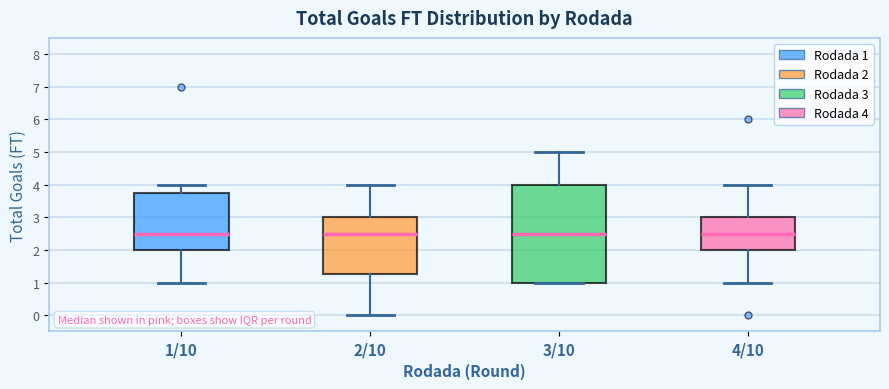

Which box is the tallest, from its lower edge to its upper edge?

3/10